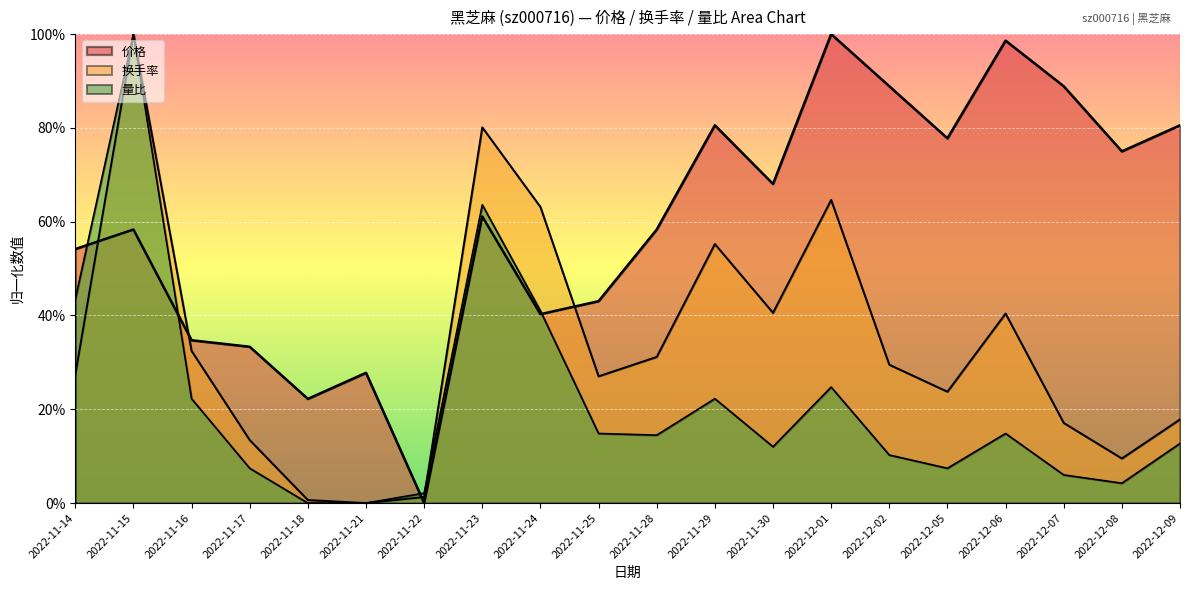

At how many categories does at least one series exceed 0?

20